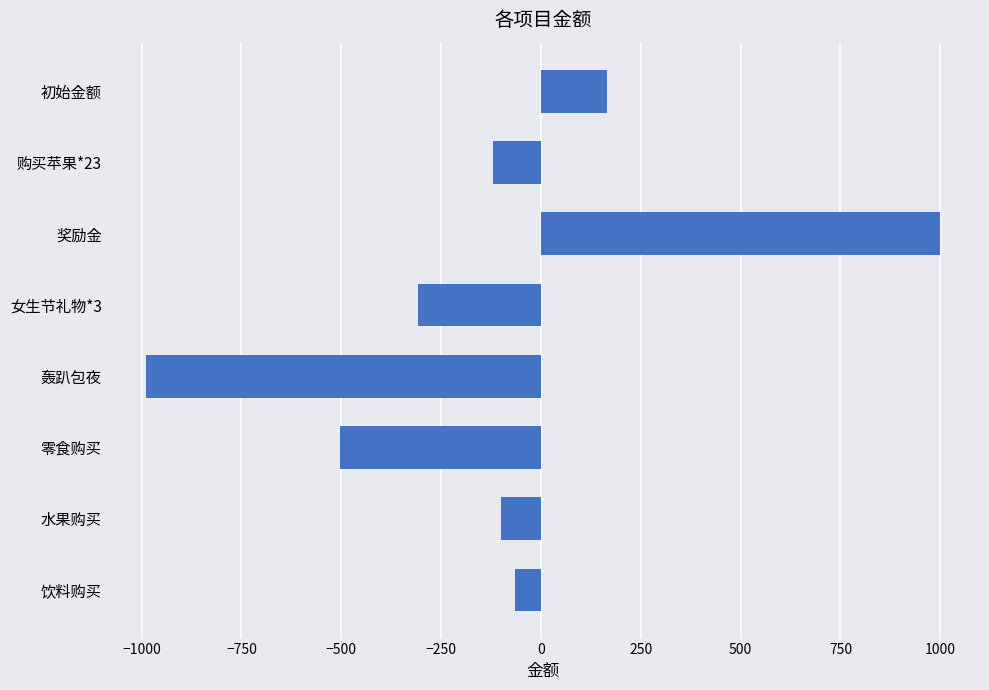

What is the change in value from 初始金额 to 购买苹果*23?

-284.0